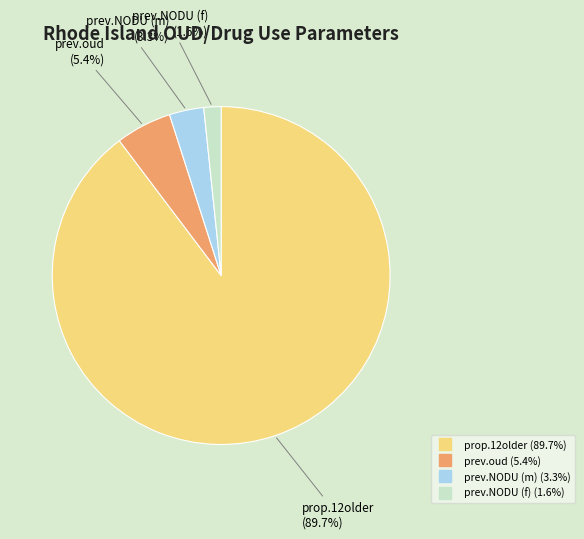

Does any single category account for the majority?

Yes